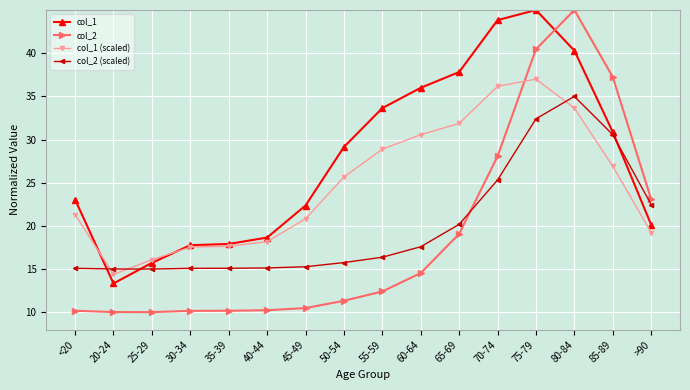

Which series changed the most between 40-44 and >90?

col_2